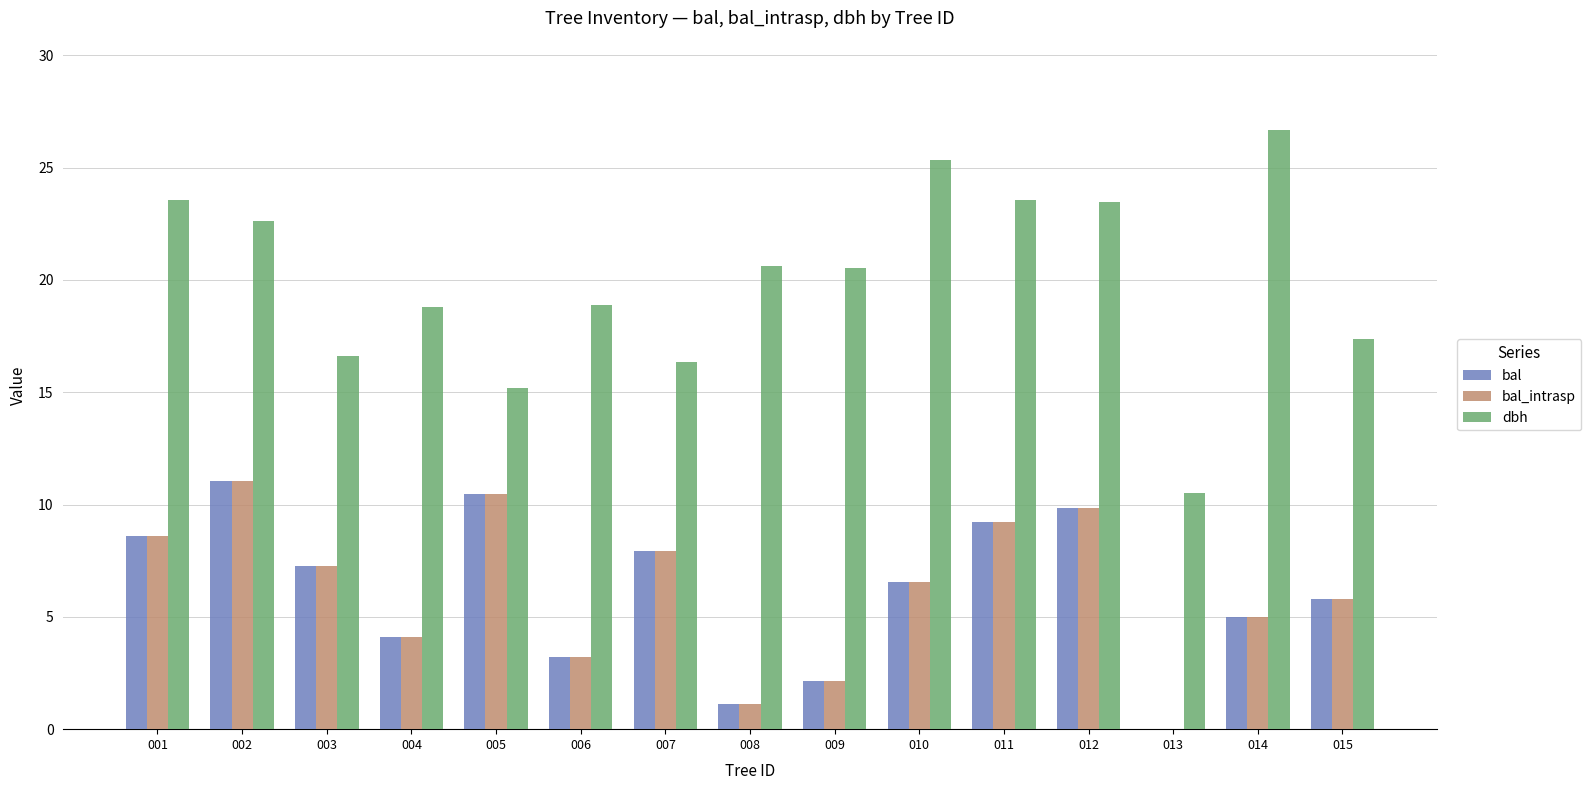

What are all the series names shown in the legend?

bal, bal_intrasp, dbh